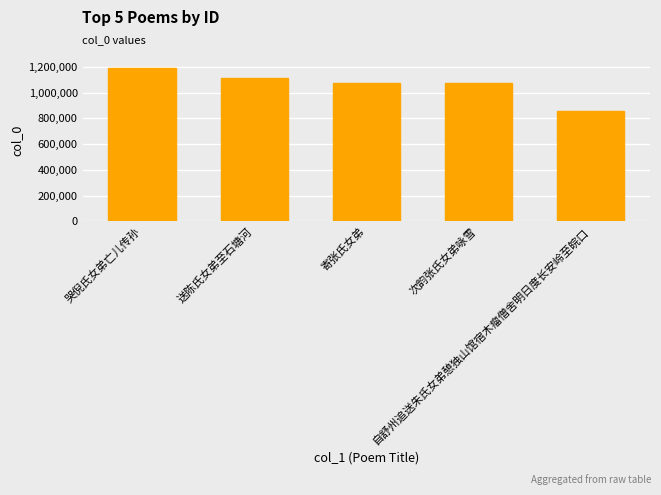

What is the greatest value displayed?

1192713